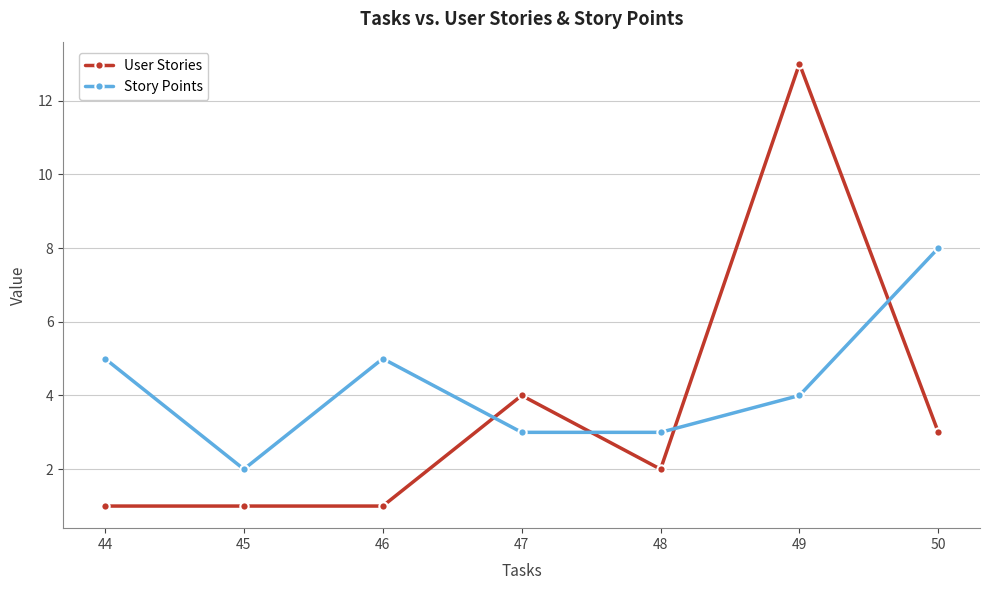

What is the value of the Story Points point at the 6th from the left?

4